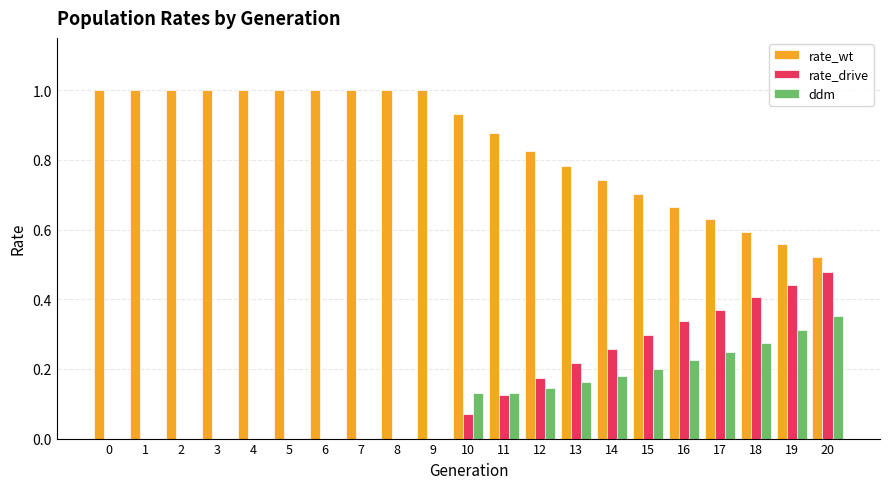

Are the bars horizontal?

No